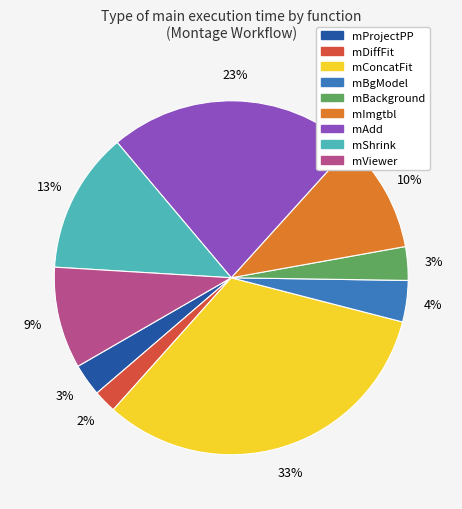

How many segments does this pie chart have?

9